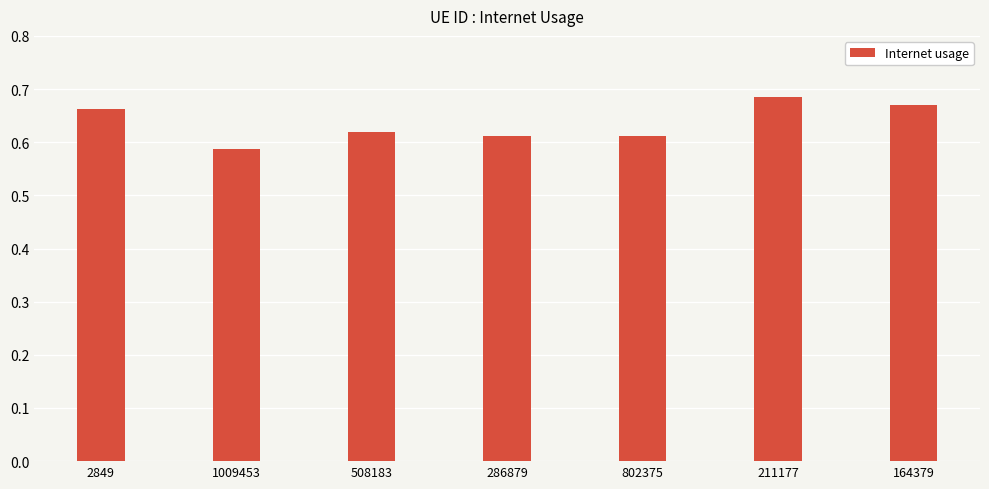

Between 1009453 and 508183, which is larger?

508183